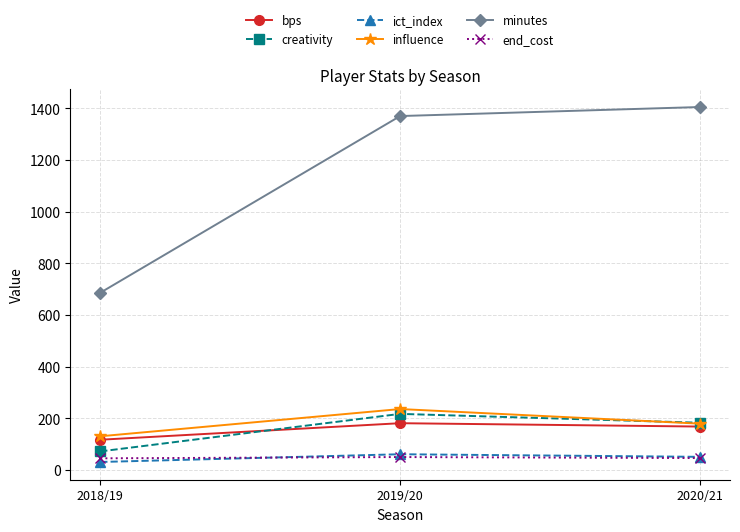

What is the difference between the maximum and second lowest values in the influence series?

56.6